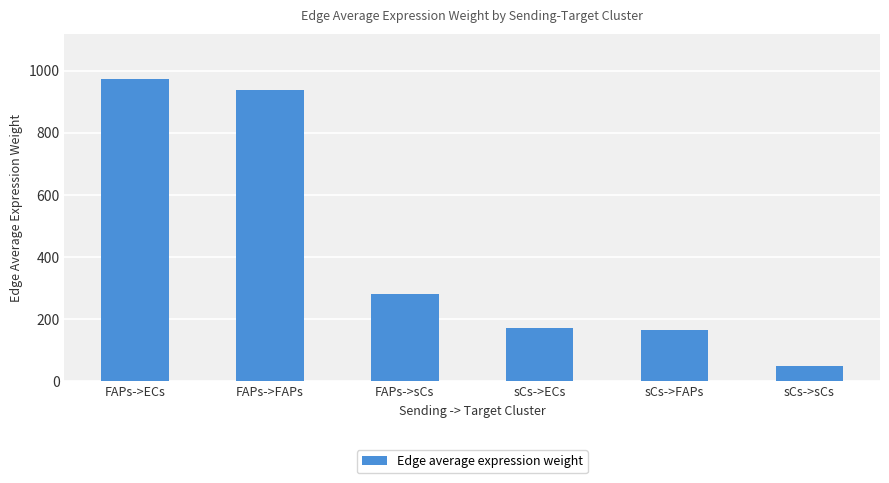

Reading left to right, extract all data points from this chart.

FAPs->ECs=973.1	FAPs->FAPs=938.3	FAPs->sCs=281.1	sCs->ECs=170.3	sCs->FAPs=164.2	sCs->sCs=49.2